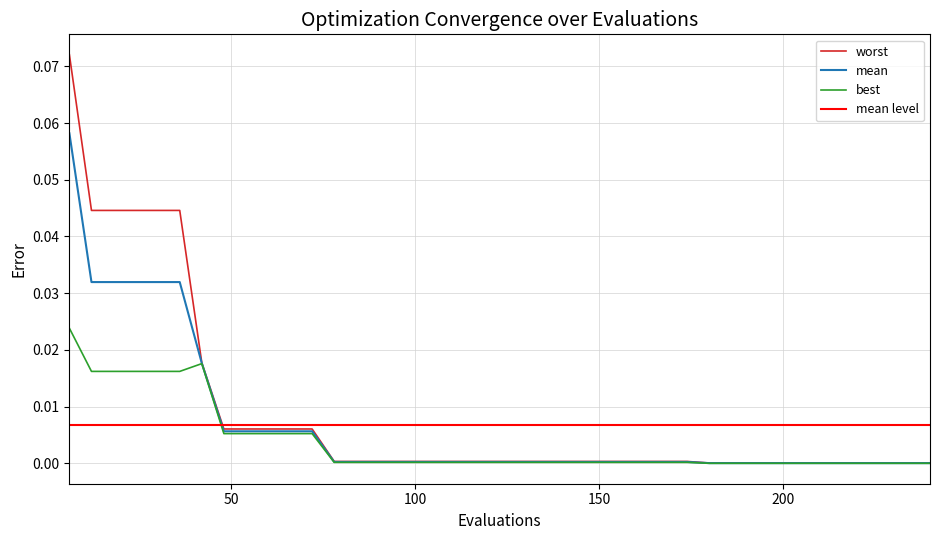

Reading left to right, extract all data points from this chart.

mean: 6=0.1	12=0.0	18=0.0	24=0.0	30=0.0	36=0.0	42=0.0	48=0.0	54=0.0	60=0.0	66=0.0	72=0.0	78=0.0	84=0.0	90=0.0	96=0.0	102=0.0	108=0.0	114=0.0	120=0.0	126=0.0	132=0.0	138=0.0	144=0.0	150=0.0	156=0.0	162=0.0	168=0.0	174=0.0	180=0.0	186=0.0	192=0.0	198=0.0	204=0.0	210=0.0	216=0.0	222=0.0	228=0.0	234=0.0	240=0.0
best: 6=0.0	12=0.0	18=0.0	24=0.0	30=0.0	36=0.0	42=0.0	48=0.0	54=0.0	60=0.0	66=0.0	72=0.0	78=0.0	84=0.0	90=0.0	96=0.0	102=0.0	108=0.0	114=0.0	120=0.0	126=0.0	132=0.0	138=0.0	144=0.0	150=0.0	156=0.0	162=0.0	168=0.0	174=0.0	180=0.0	186=0.0	192=0.0	198=0.0	204=0.0	210=0.0	216=0.0	222=0.0	228=0.0	234=0.0	240=0.0
worst: 6=0.1	12=0.0	18=0.0	24=0.0	30=0.0	36=0.0	42=0.0	48=0.0	54=0.0	60=0.0	66=0.0	72=0.0	78=0.0	84=0.0	90=0.0	96=0.0	102=0.0	108=0.0	114=0.0	120=0.0	126=0.0	132=0.0	138=0.0	144=0.0	150=0.0	156=0.0	162=0.0	168=0.0	174=0.0	180=0.0	186=0.0	192=0.0	198=0.0	204=0.0	210=0.0	216=0.0	222=0.0	228=0.0	234=0.0	240=0.0